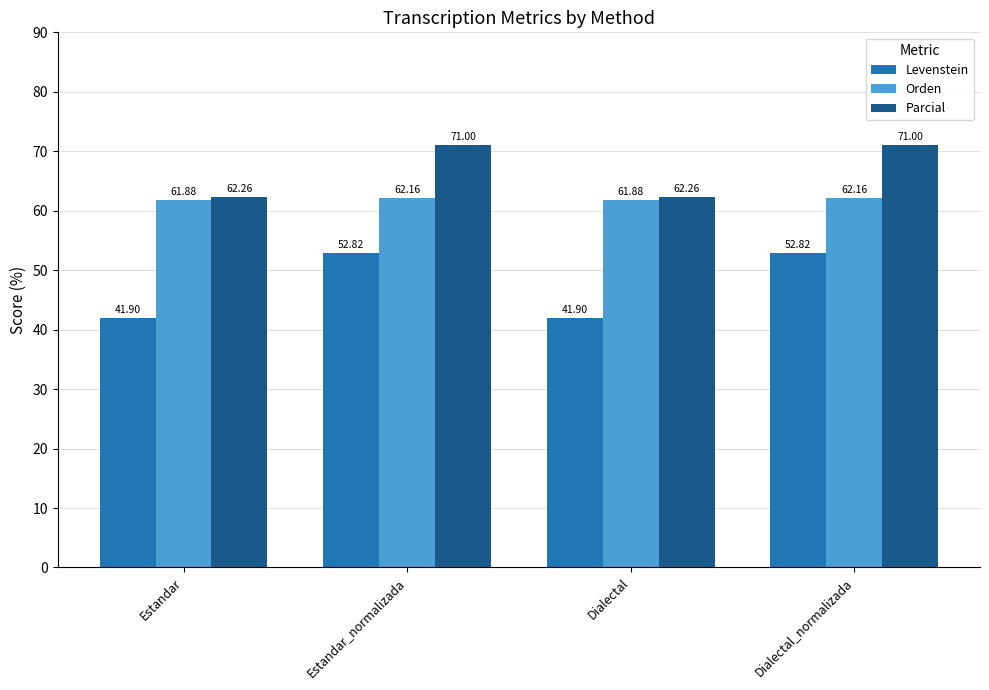

What is the spread (max minus min) of values at Dialectal_normalizada?

18.2